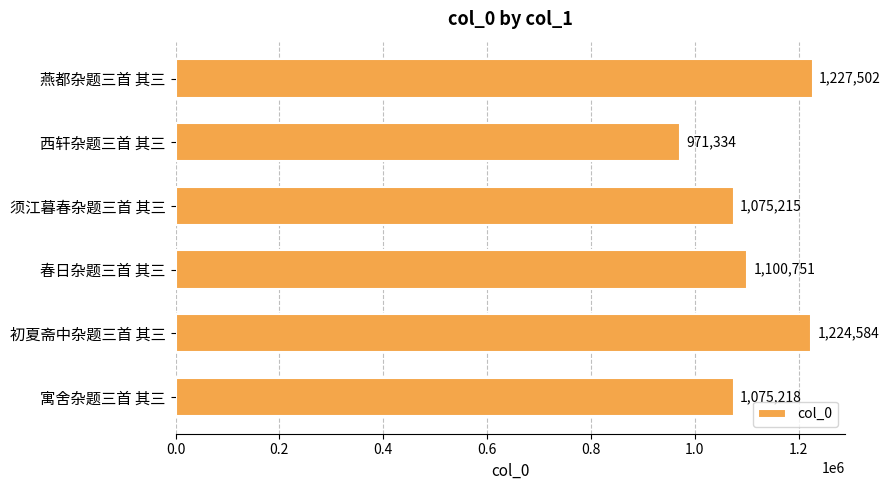

Does the chart contain any negative values?

No